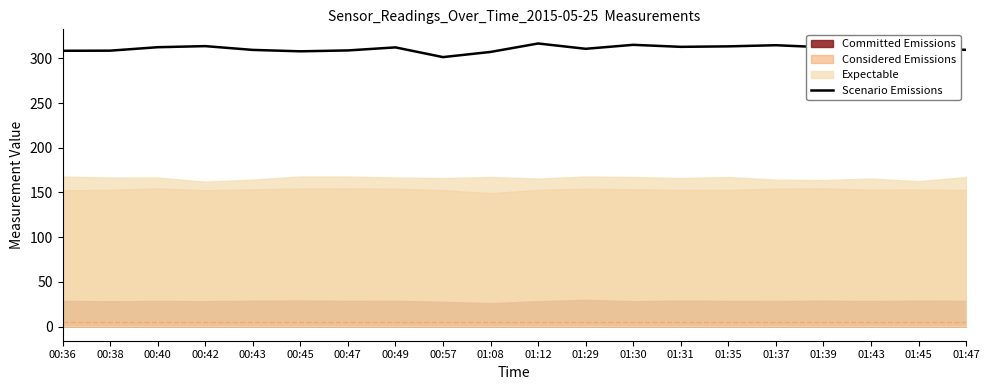

Reading left to right, transcribe all the data shown in this chart.

308.5	308.6	312.5	313.7	309.5	307.9	308.9	312.3	301.4	307.2	316.7	310.7	315.2	312.9	313.4	314.7	312.4	310.6	311.2	309.6